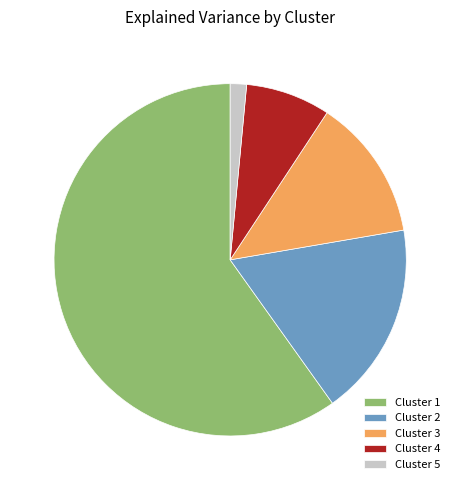

How many segments does this pie chart have?

5